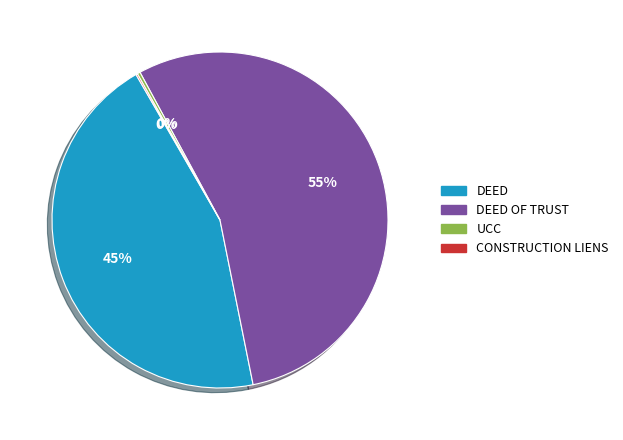

Does DEED OF TRUST account for over 50% of the chart?

Yes